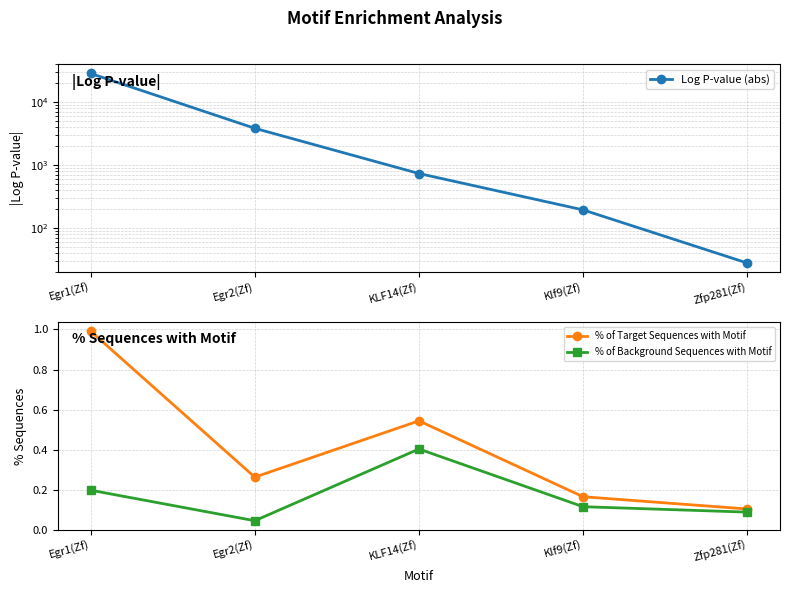

Between Egr1(Zf) and Klf9(Zf), which series saw the biggest shift?

Log P-value (abs)